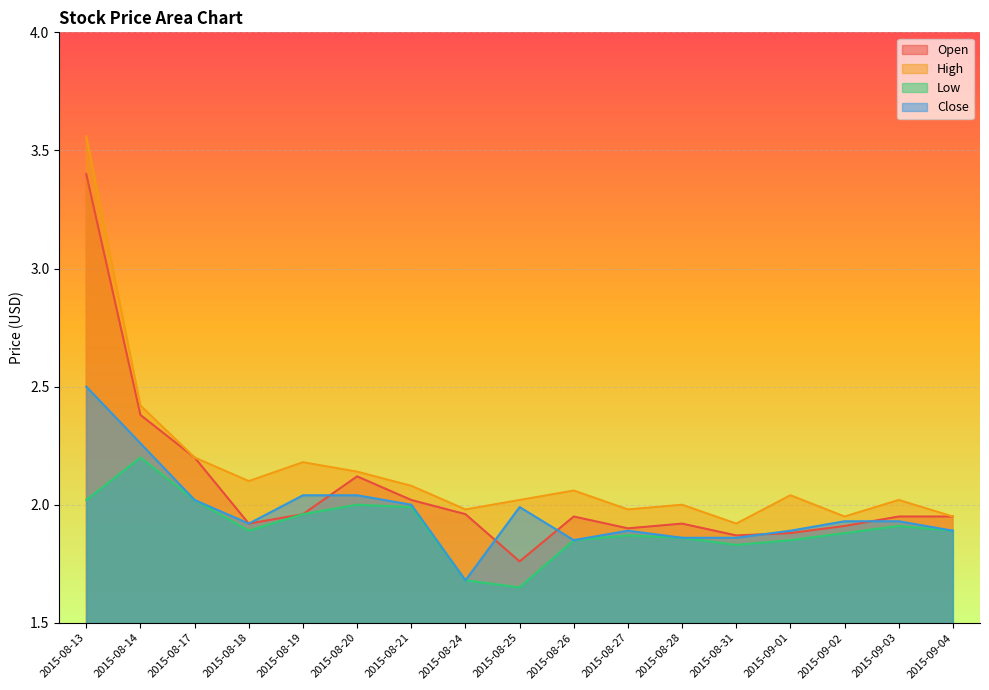

How many lines are shown in the chart?

4